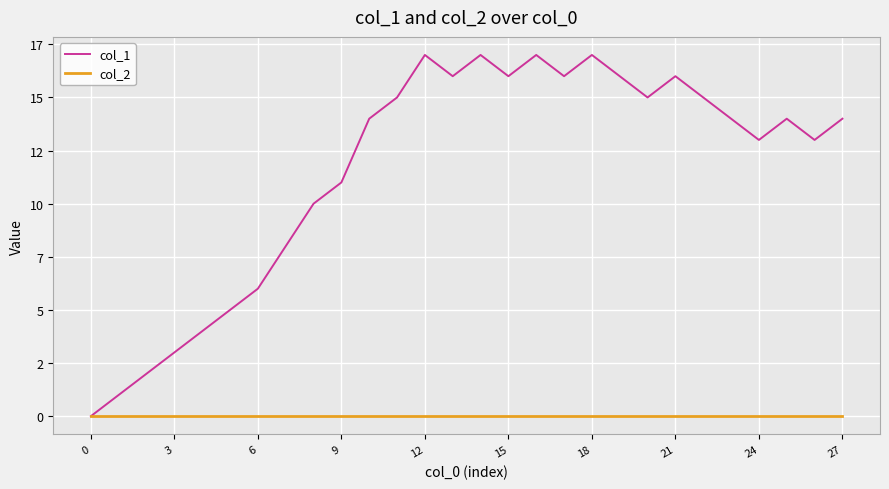

Rank the series by their maximum value, from lowest to highest.

col_2, col_1